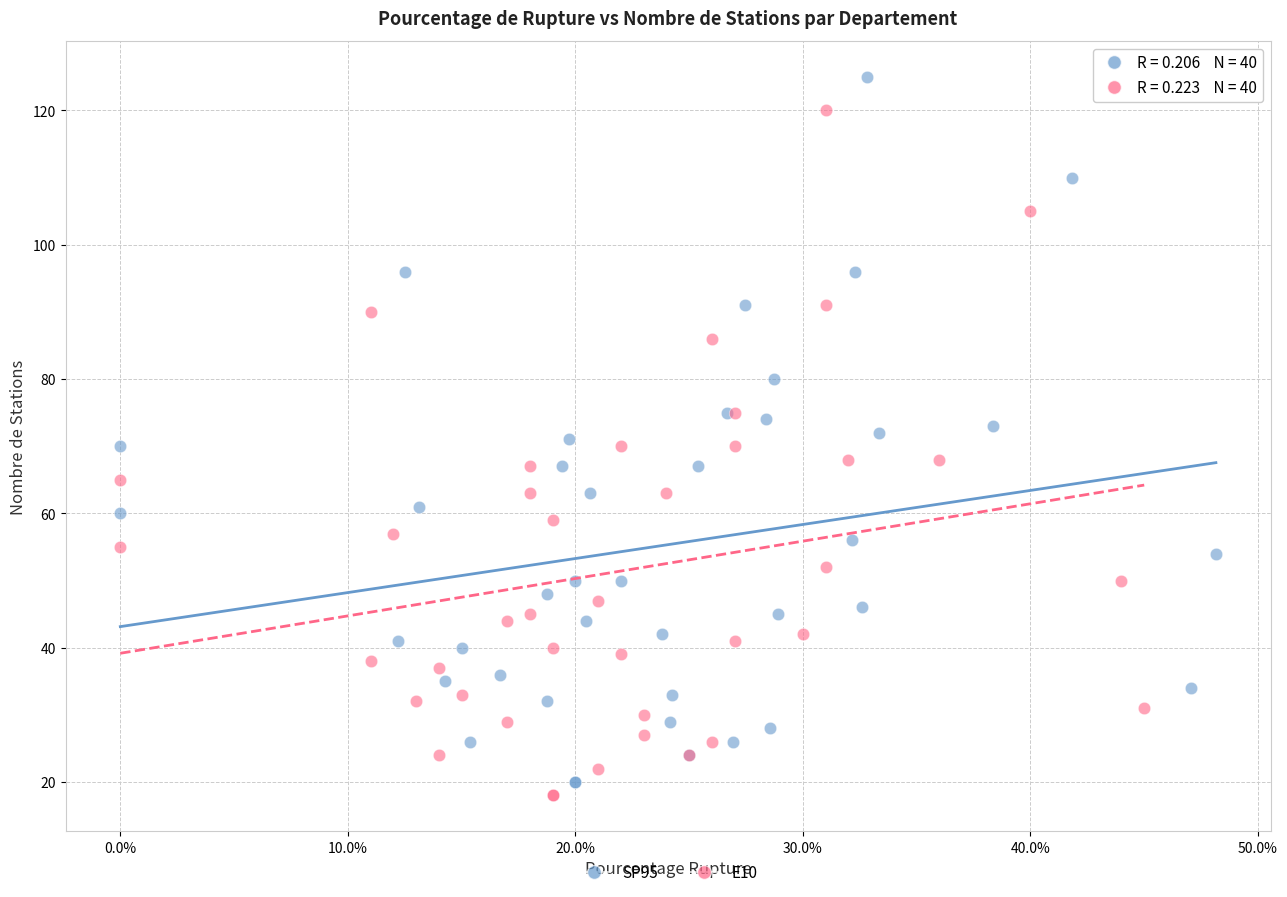

Which series has the widest spread of Y values?

SP95